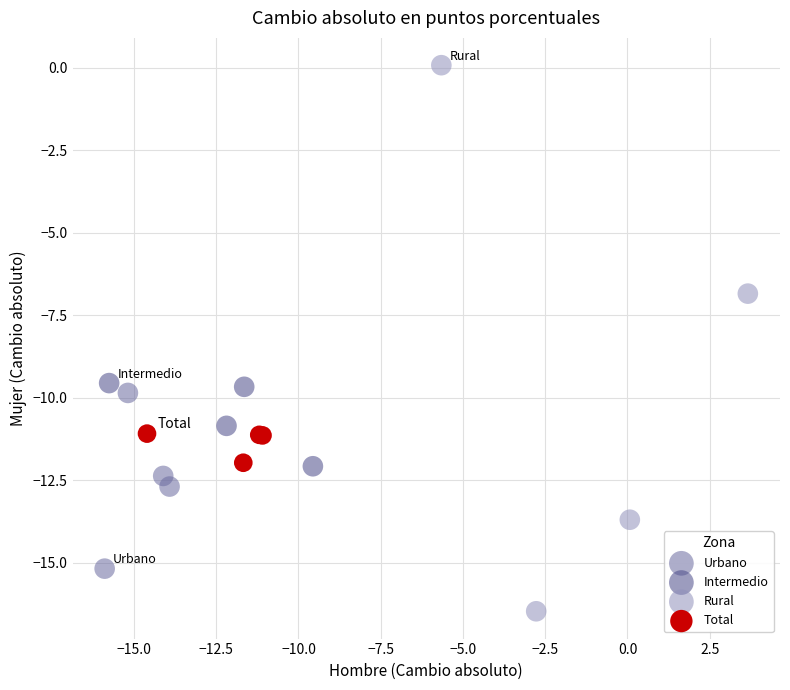

Which series contains the highest Y value?

Rural